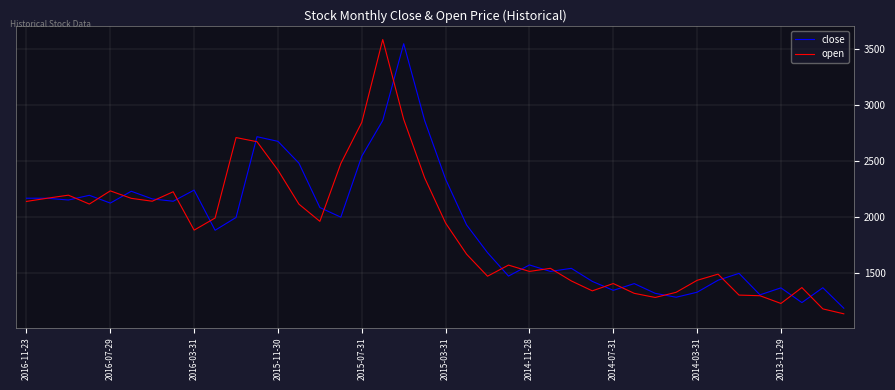

What is the minimum value shown in the chart?

1135.5